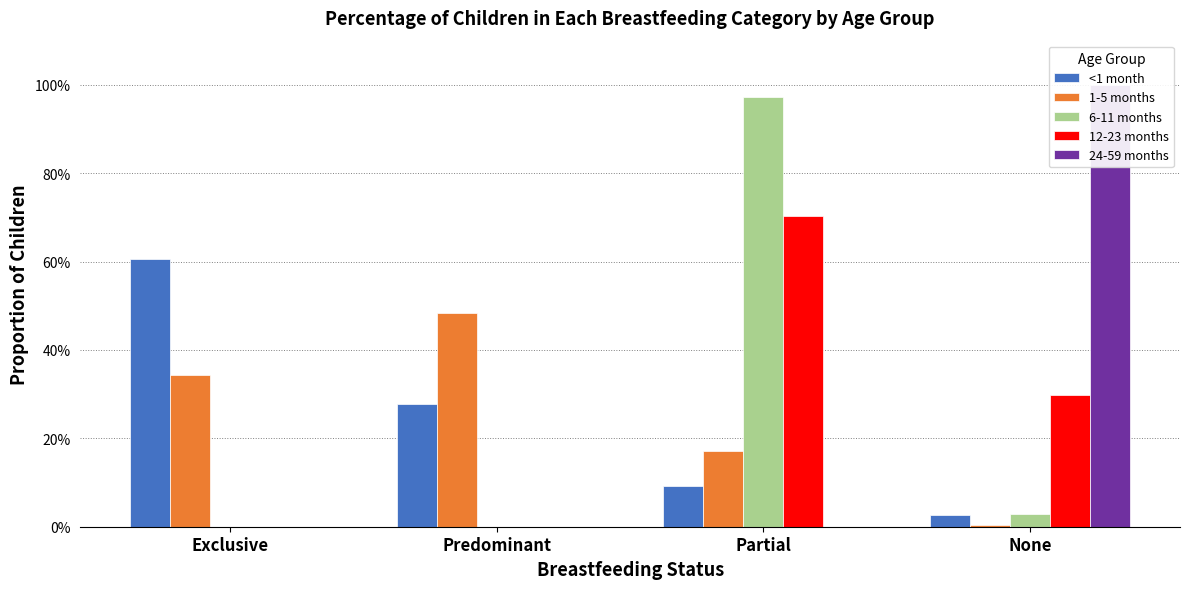

Between None and Predominant, which is larger?

Predominant